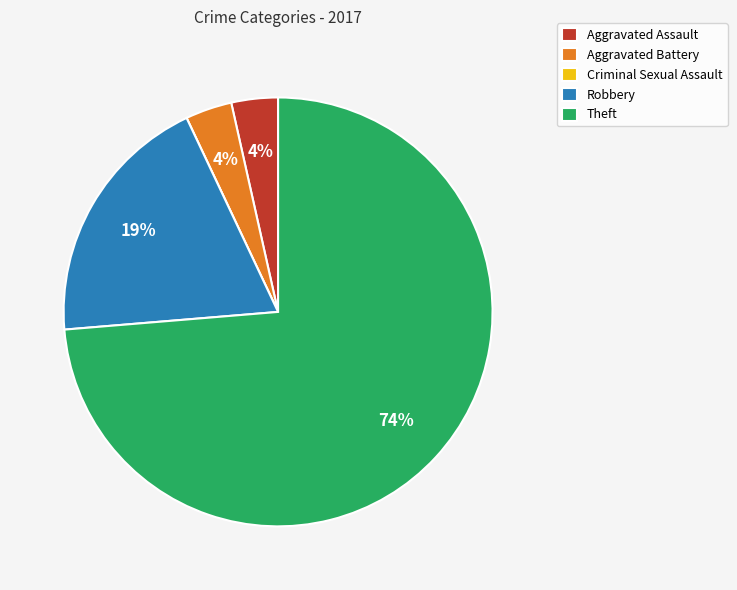

What is the ratio of the value at Aggravated Assault to the value at Robbery?

0.2